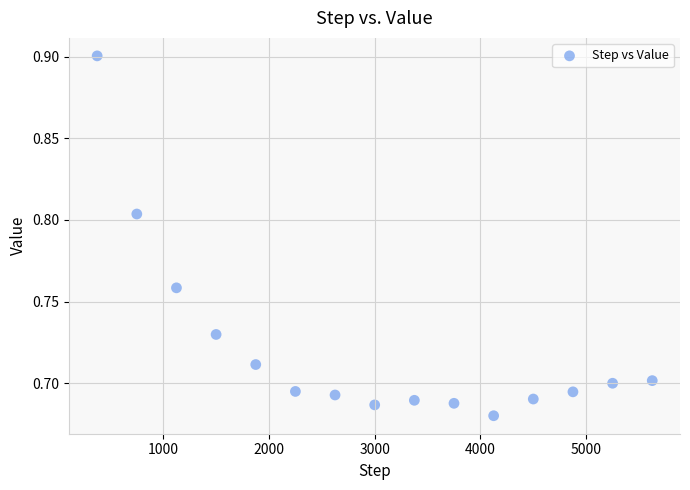

What is the range of X values (max minus min)?

5250.0